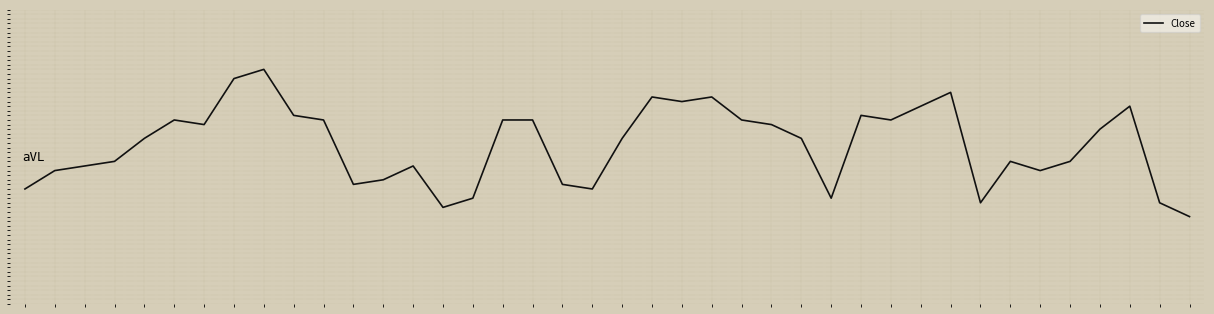

Is this an area chart (filled region under the line)?

No